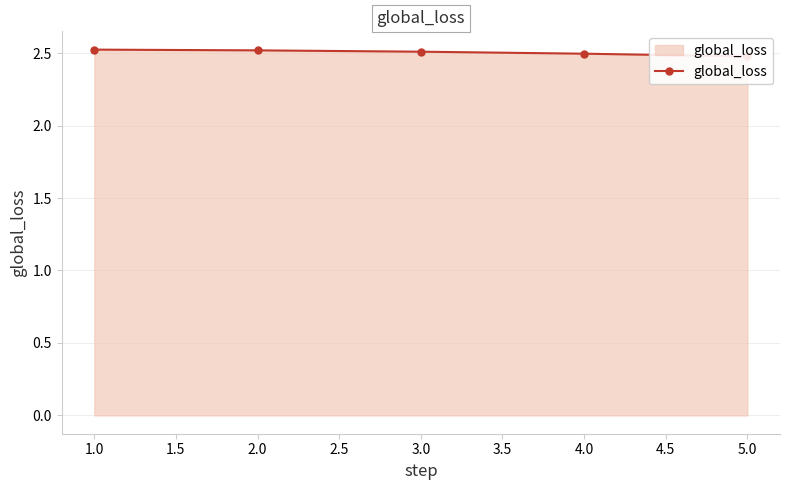

How many lines are shown in the chart?

1